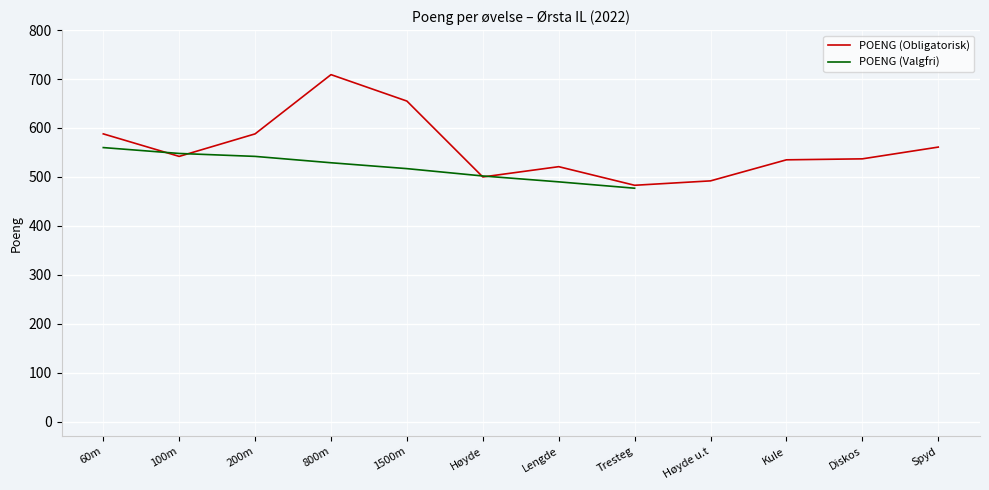

What are all the series names shown in the legend?

POENG (Obligatorisk), POENG (Valgfri)